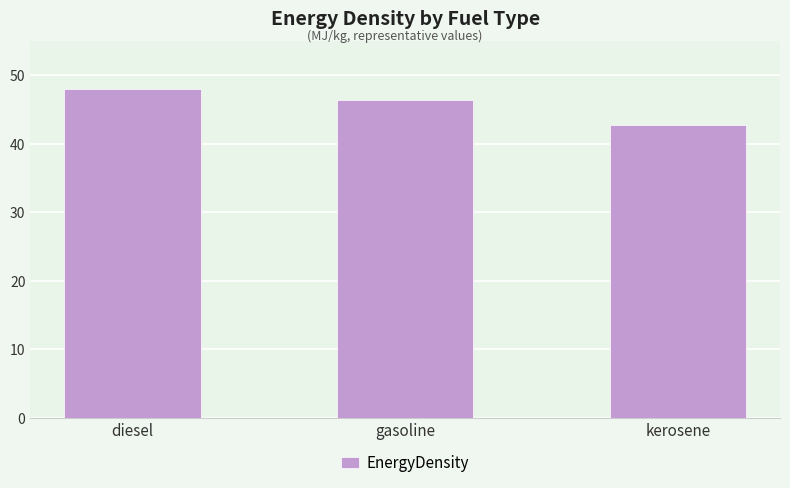

What position from the left is kerosene?

3